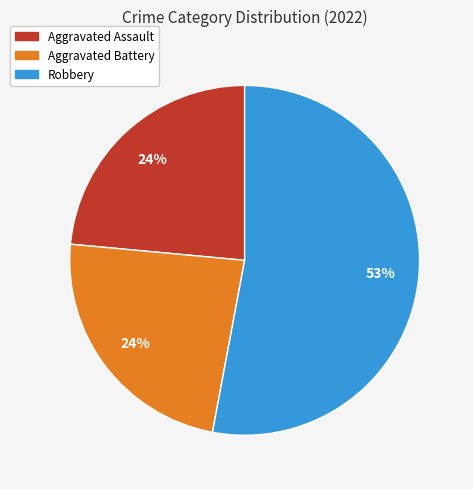

Count the number of slices in the pie.

3